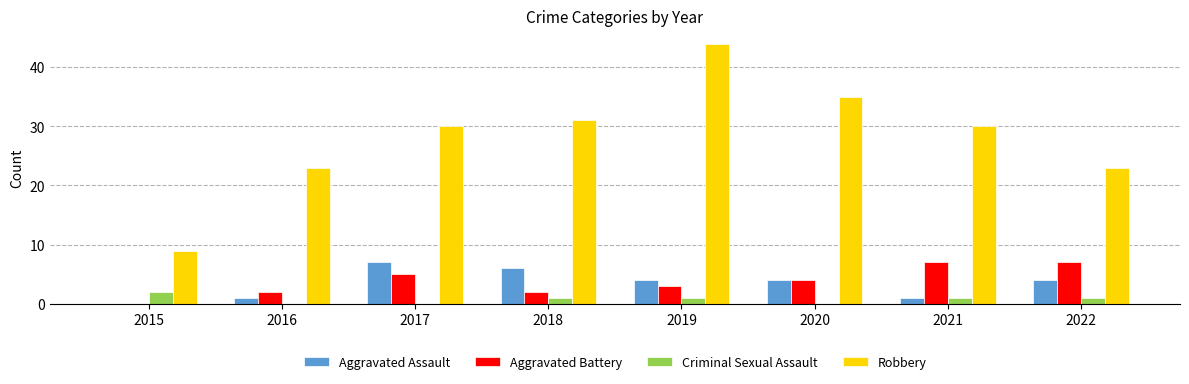

Which series changed the most between 2019 and 2021?

Robbery